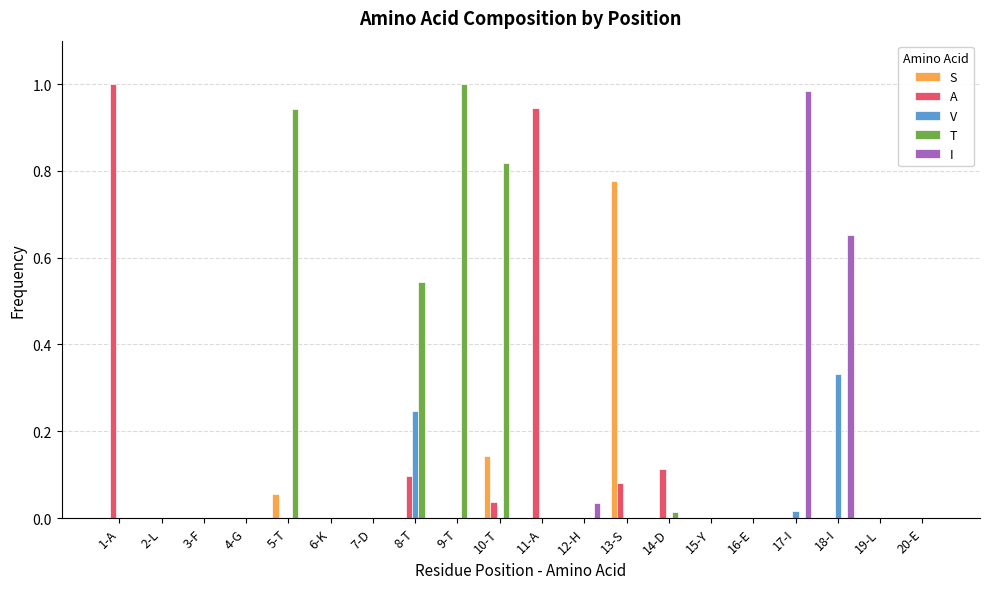

Is it true that S equals 0.0 at 11-A?

True